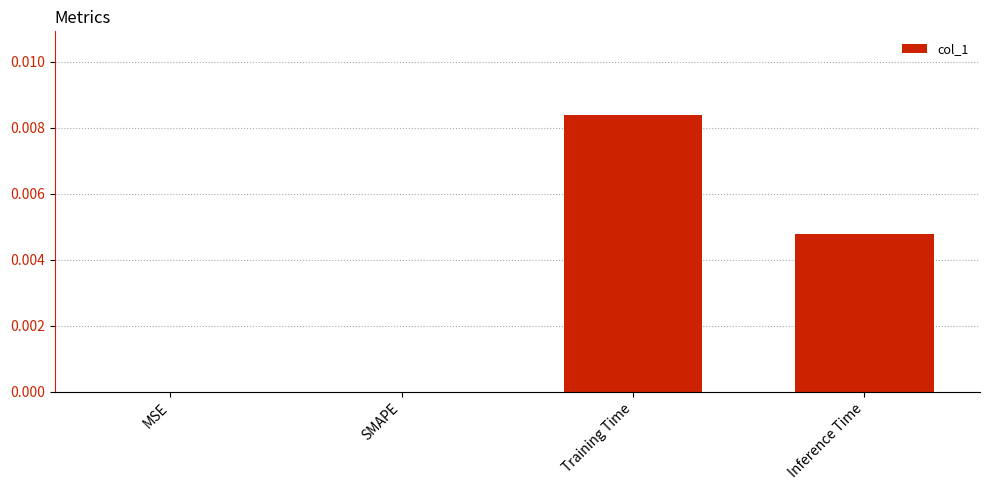

True or false: the data shows 0.0 at Inference Time.

True